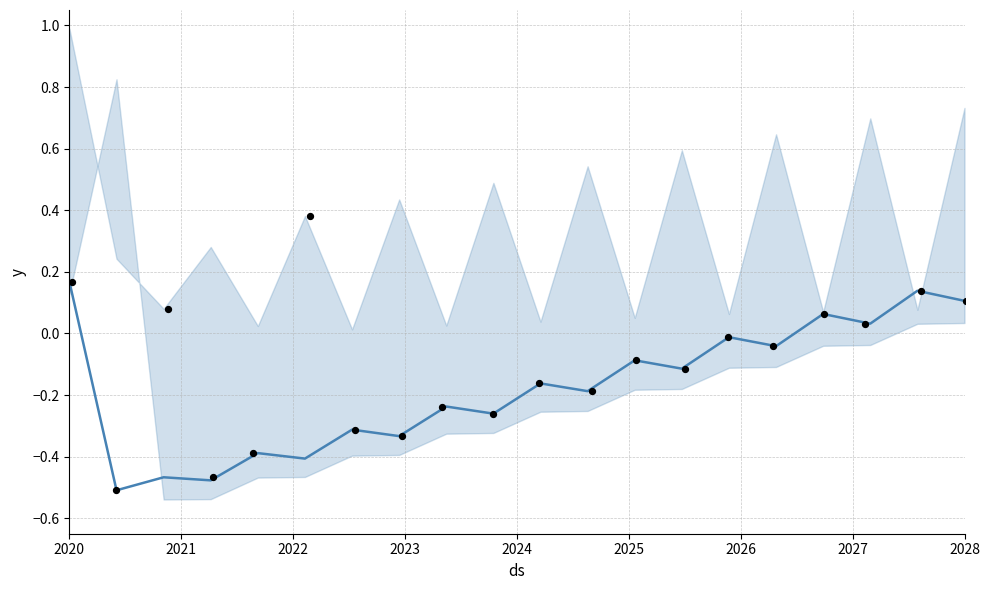

Which series has the widest spread of Y values?

observations